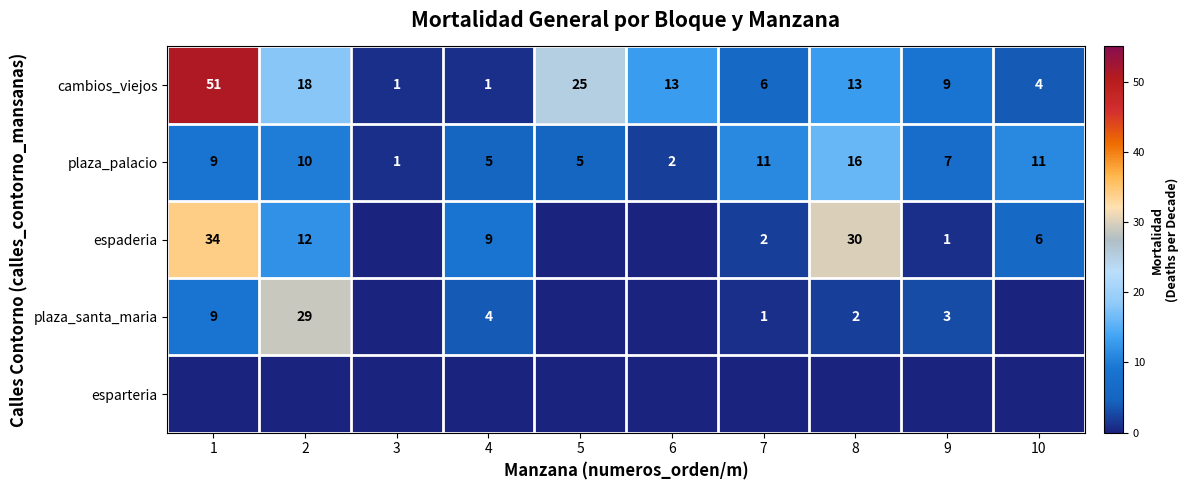

Count the number of categories in the chart.

10